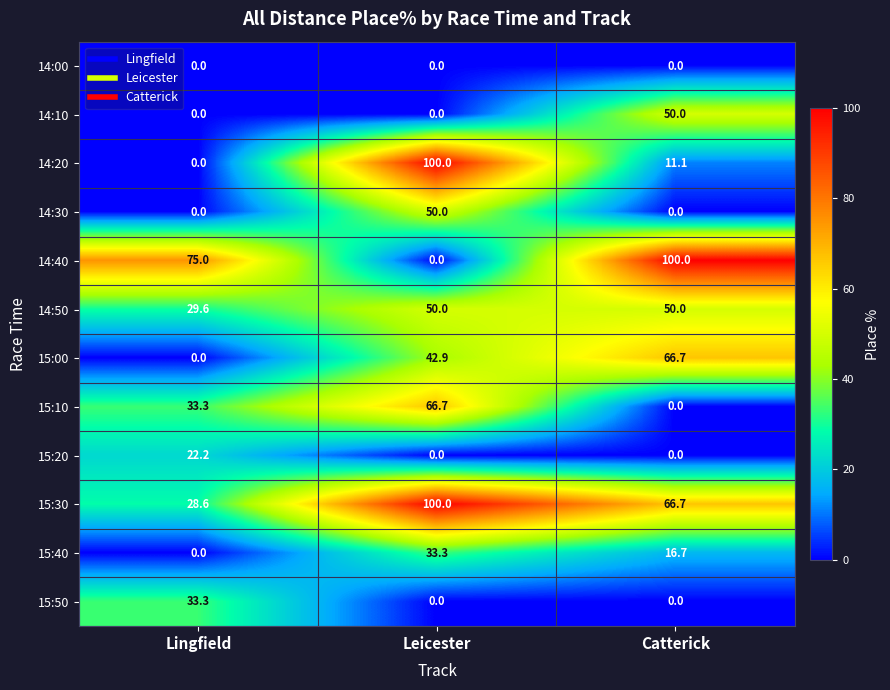

At how many categories does at least one series exceed 29?

3